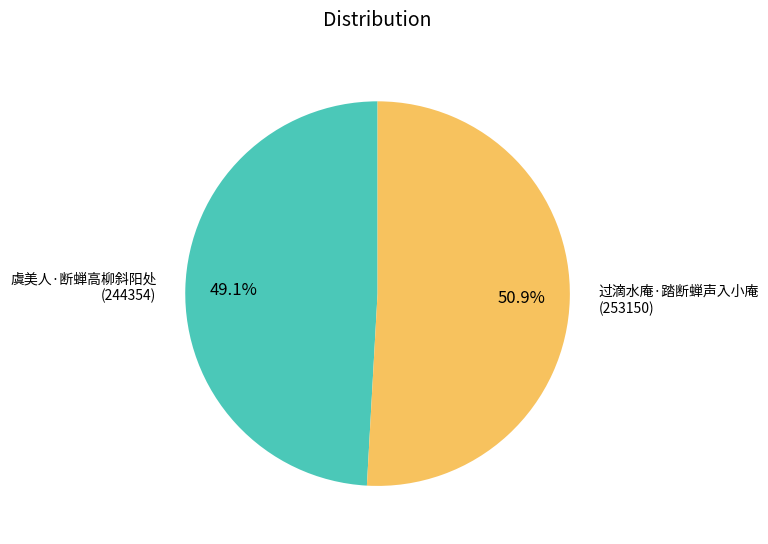

Which category has the smallest portion of the pie?

虞美人·断蝉高柳斜阳处